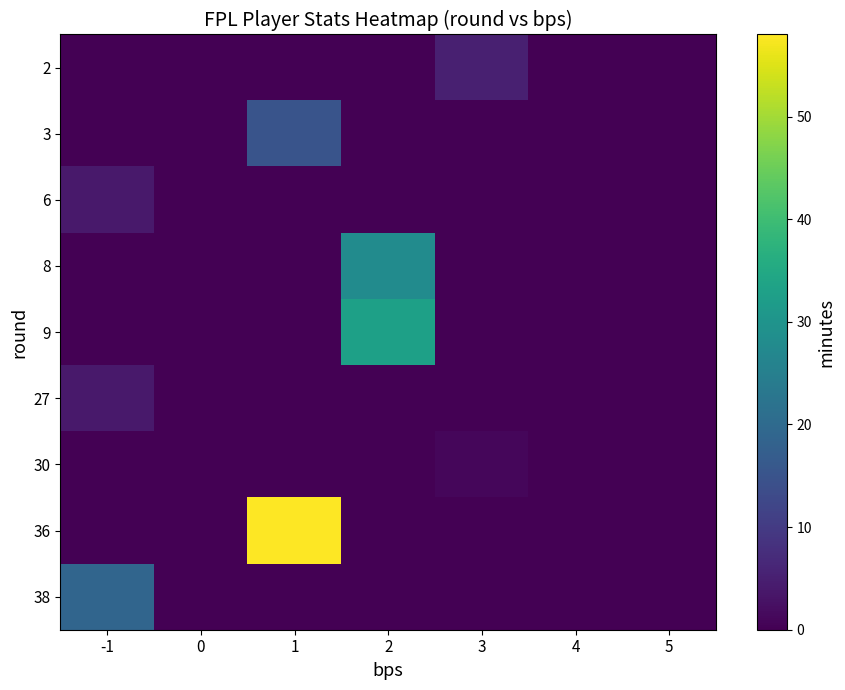

Which series has the widest spread of values?

36